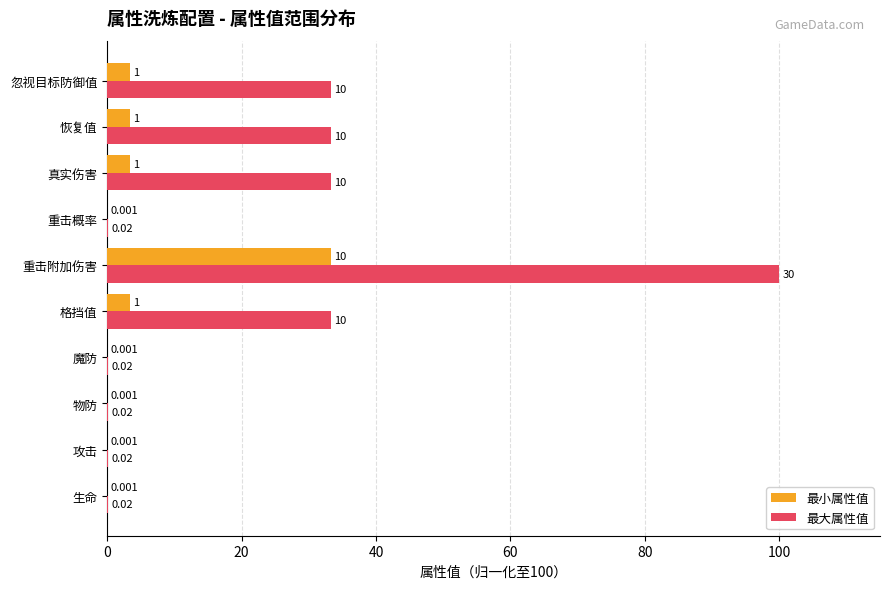

Which series has the largest total across all categories?

最大属性值